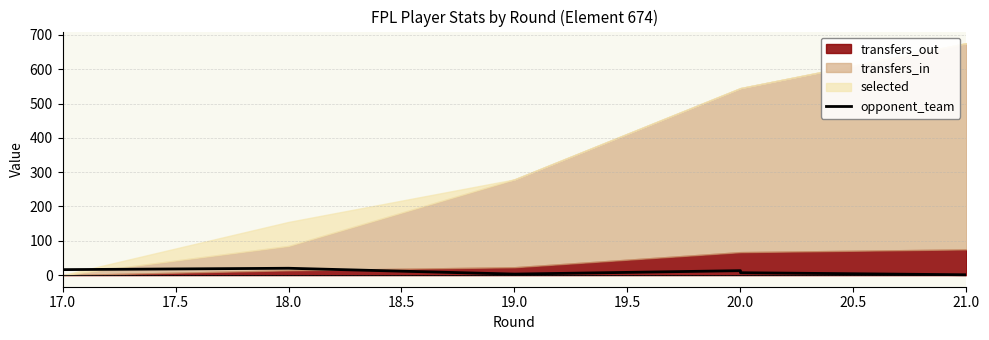

What is the smallest value displayed?

1